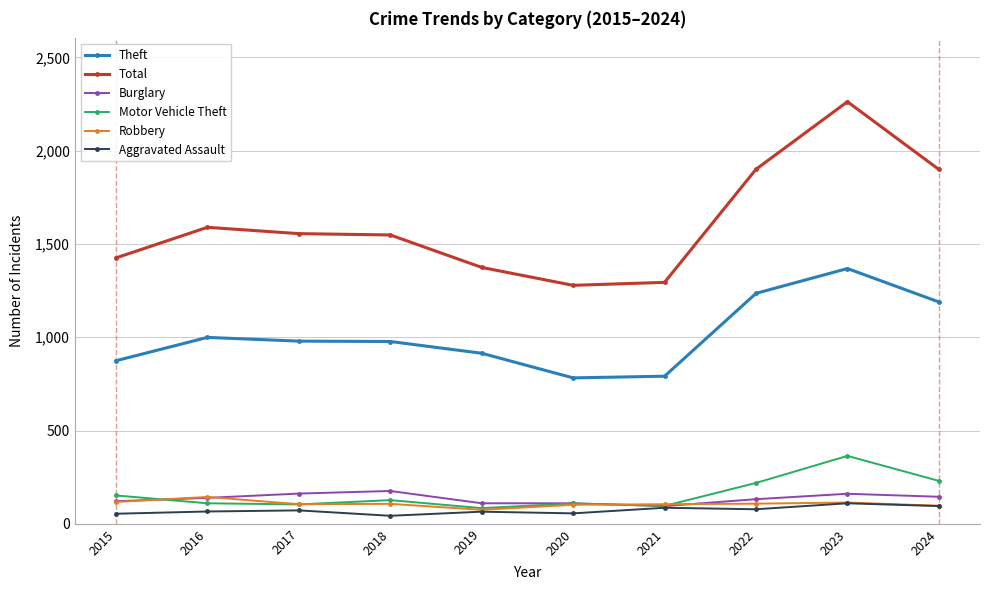

In Aggravated Assault, how many points are lower than both neighbors (excluding endpoints)?

3